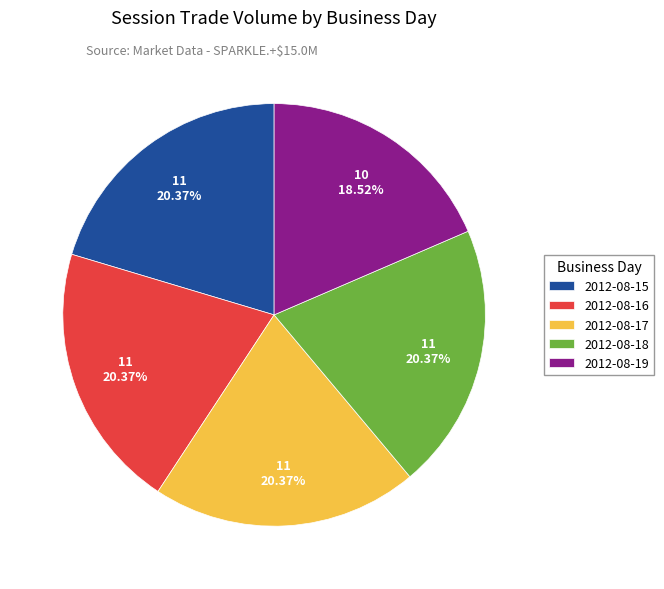

Does 2012-08-15 account for over 50% of the chart?

No